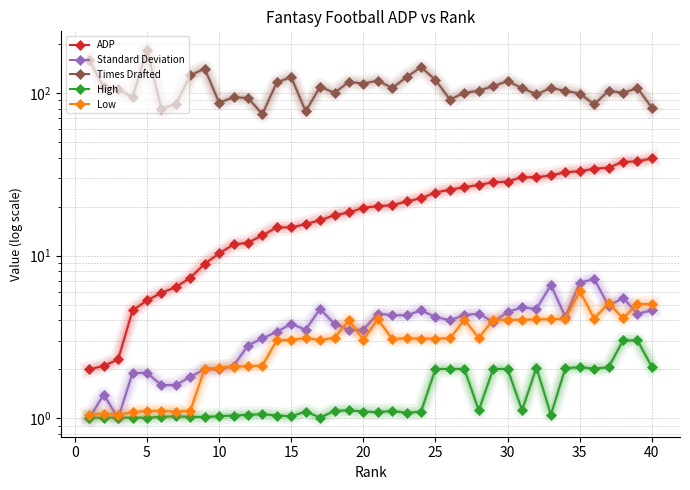

What is the average value of the Low series?

3.0